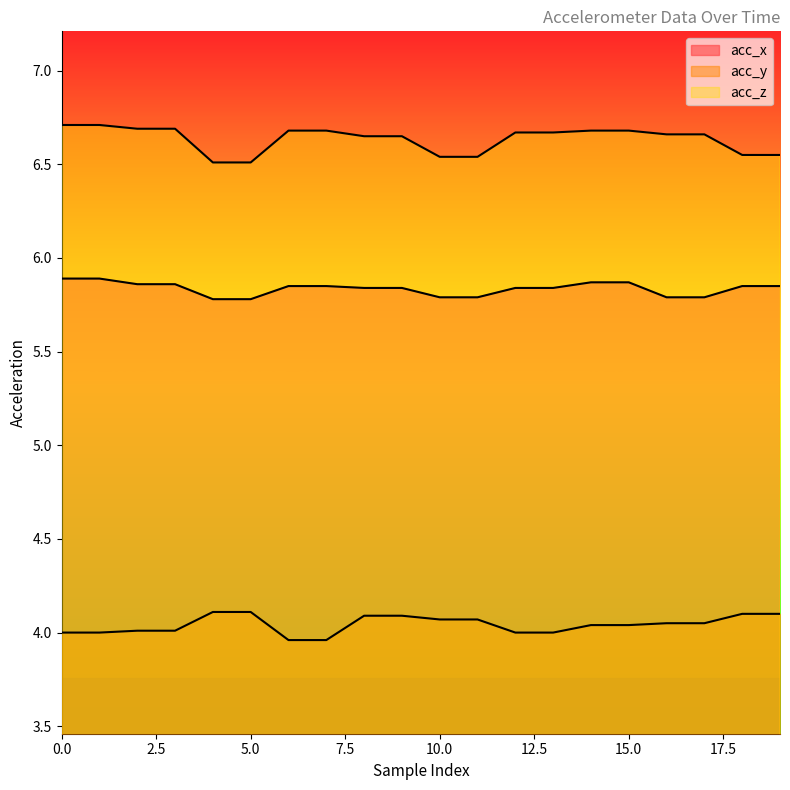

Does the chart display data point markers on the line(s)?

No